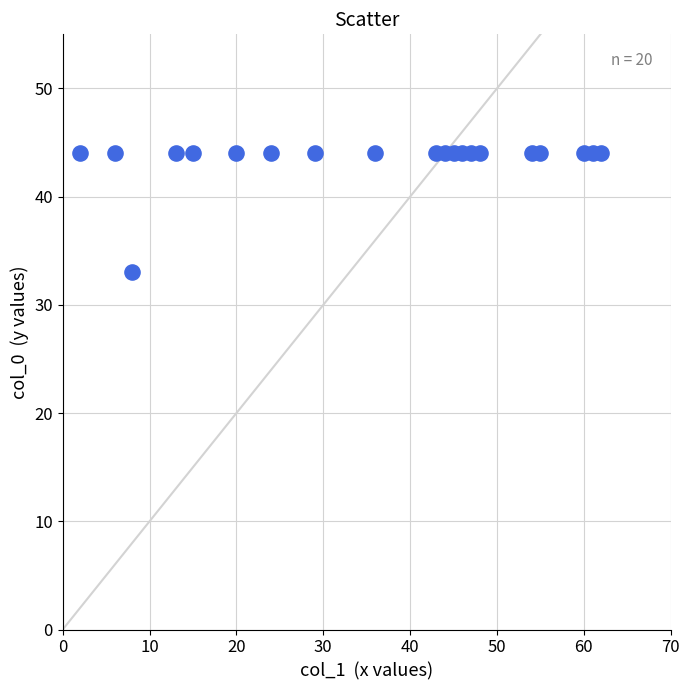

What is the range of Y values (max minus min)?

11